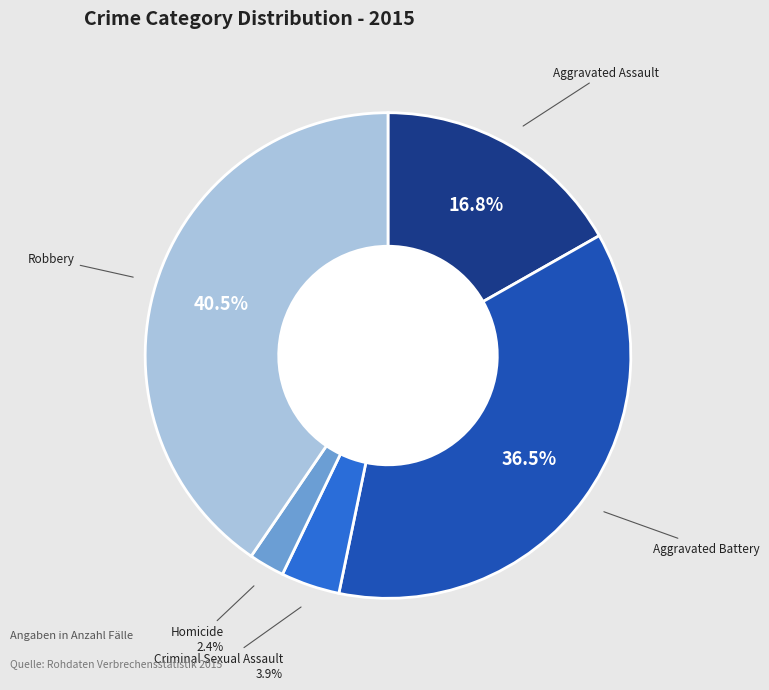

How many segments does this pie chart have?

5